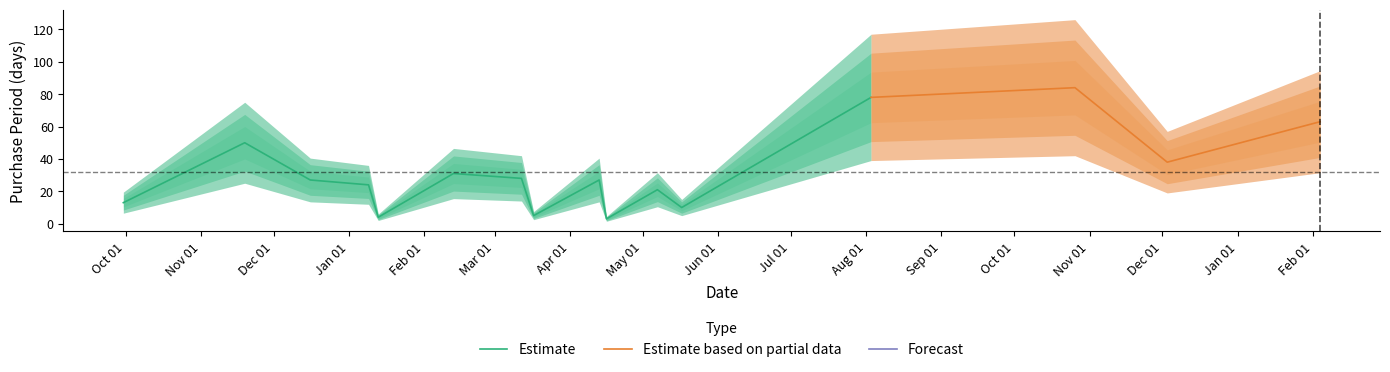

Where is the data nearest to the value 43?

2016-12-03